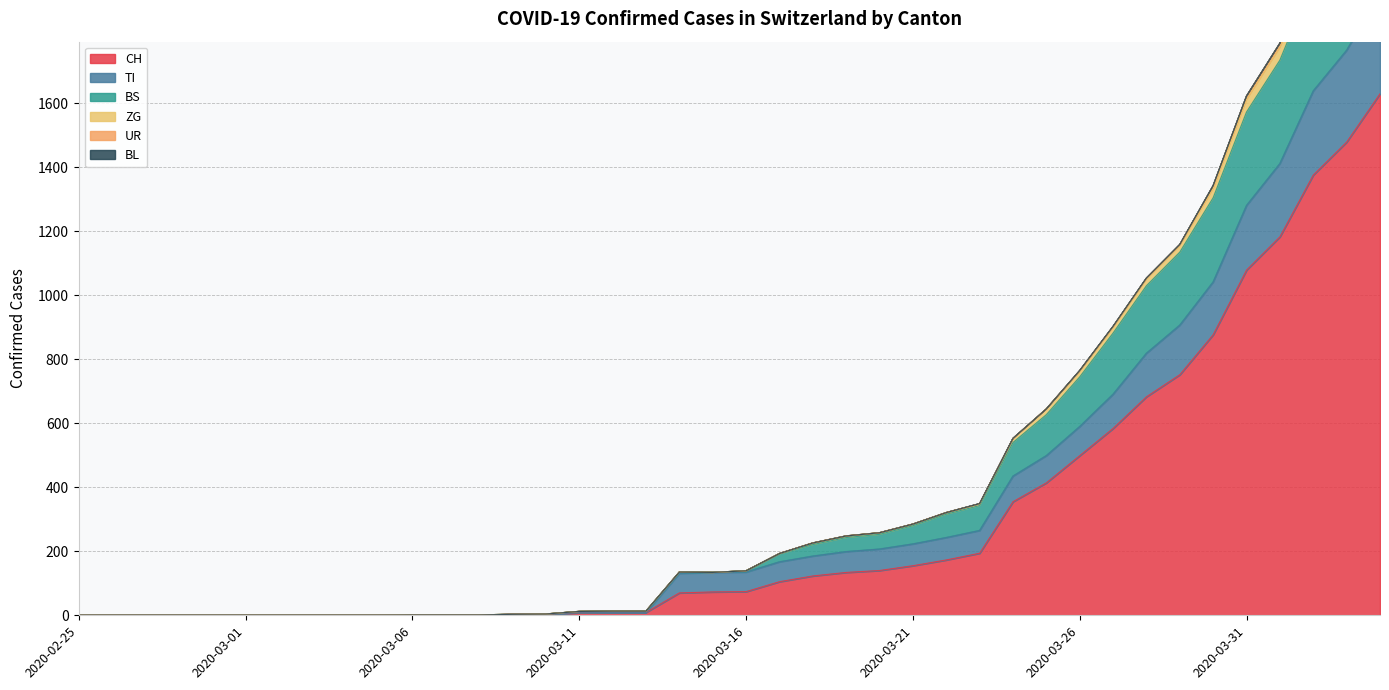

The value of CH at 2020-03-31 is 1079. True or false?

True